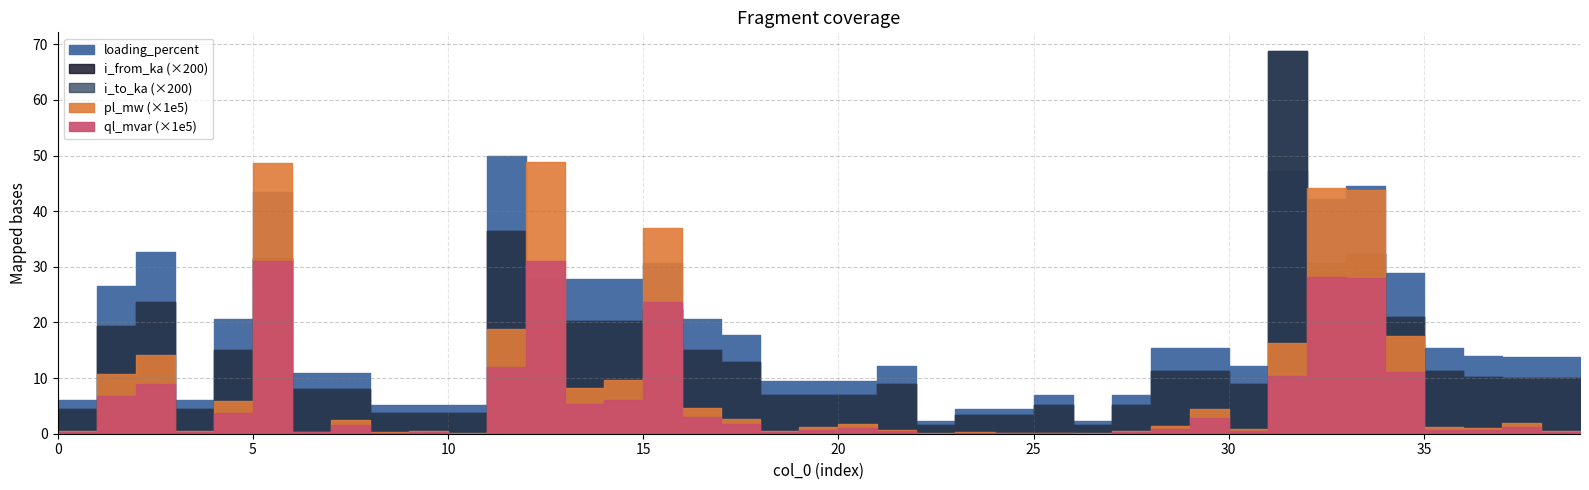

What is the difference between the maximum and second lowest values in the loading_percent series?

47.7